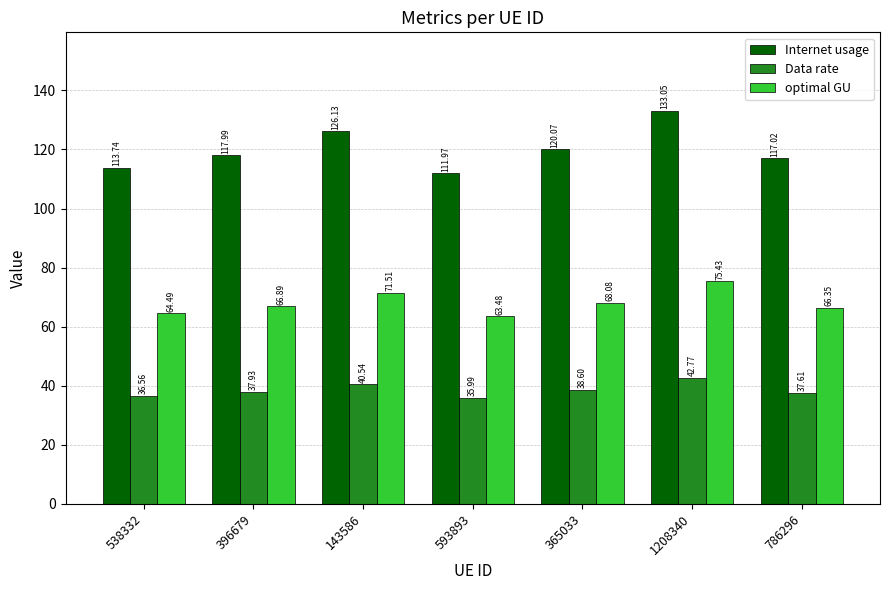

Rank the series by their average value, from highest to lowest.

Internet usage, optimal GU, Data rate